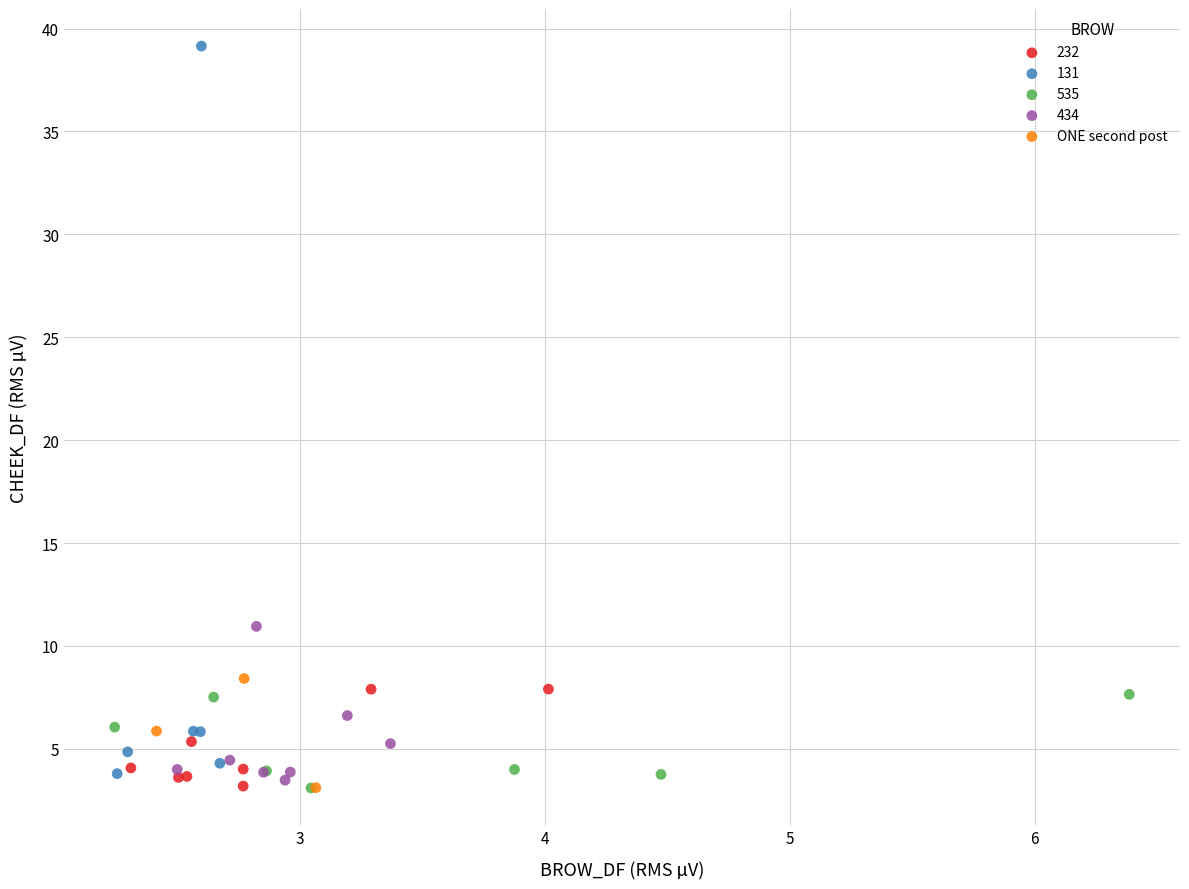

Which series has the largest Y range (max minus min)?

131